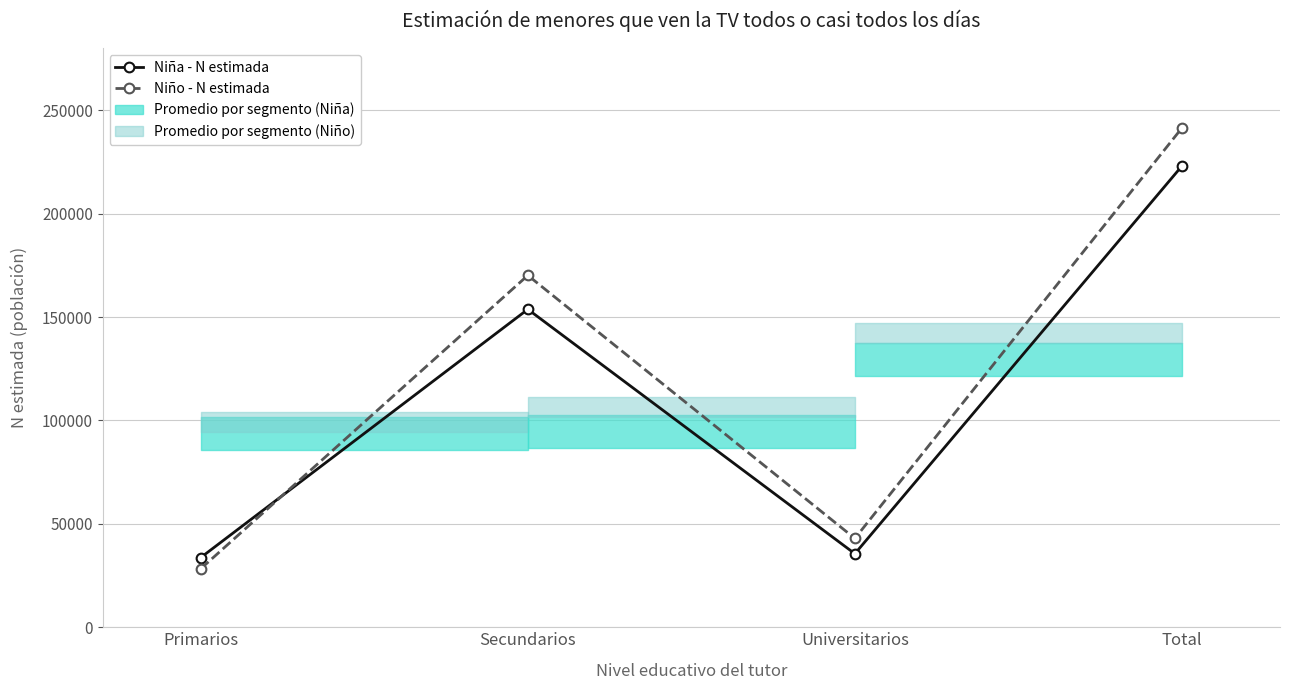

What is the difference between the Niño - N estimada values at Universitarios and Primarios?

14636